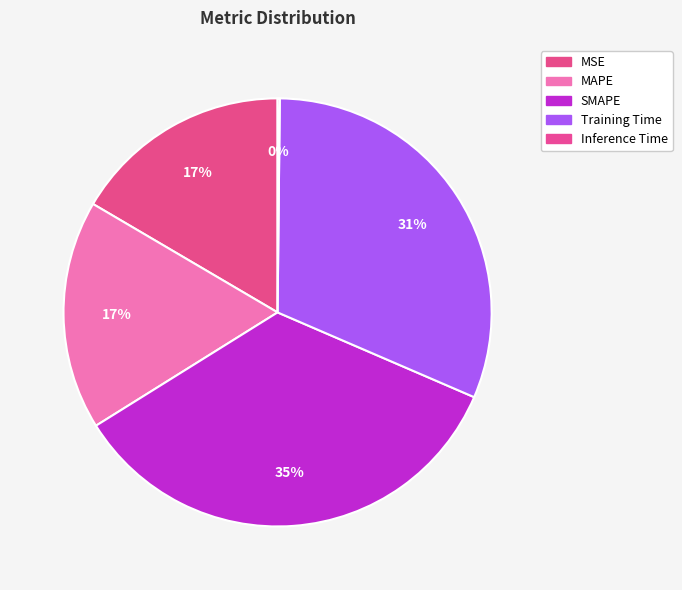

Which slice is the largest?

SMAPE